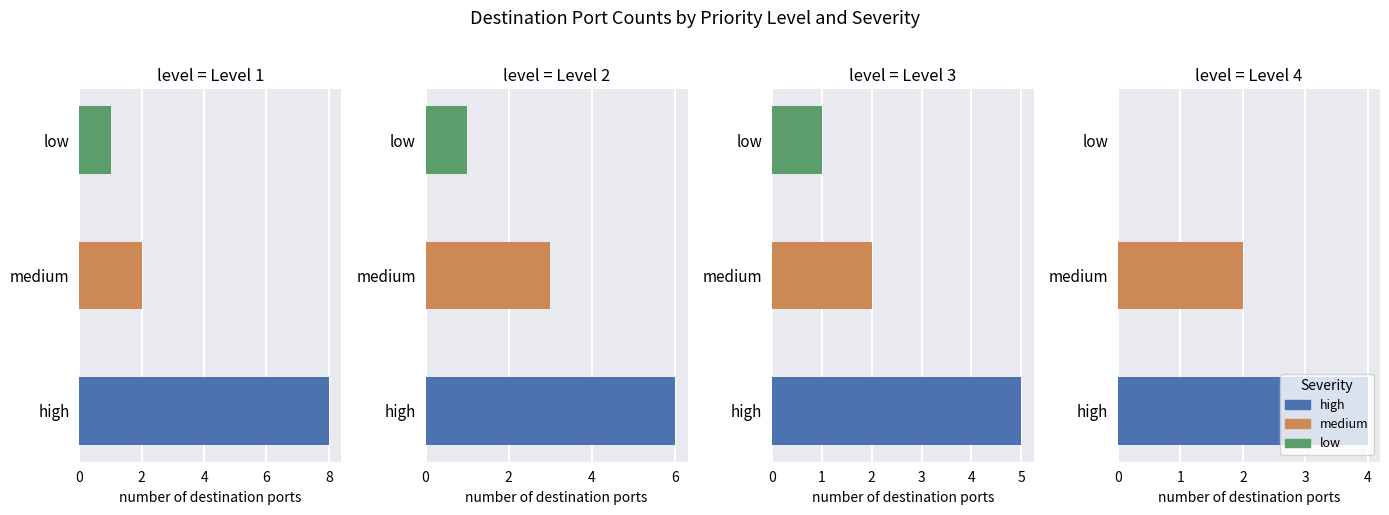

The value of medium at Level 4 is 2. True or false?

True